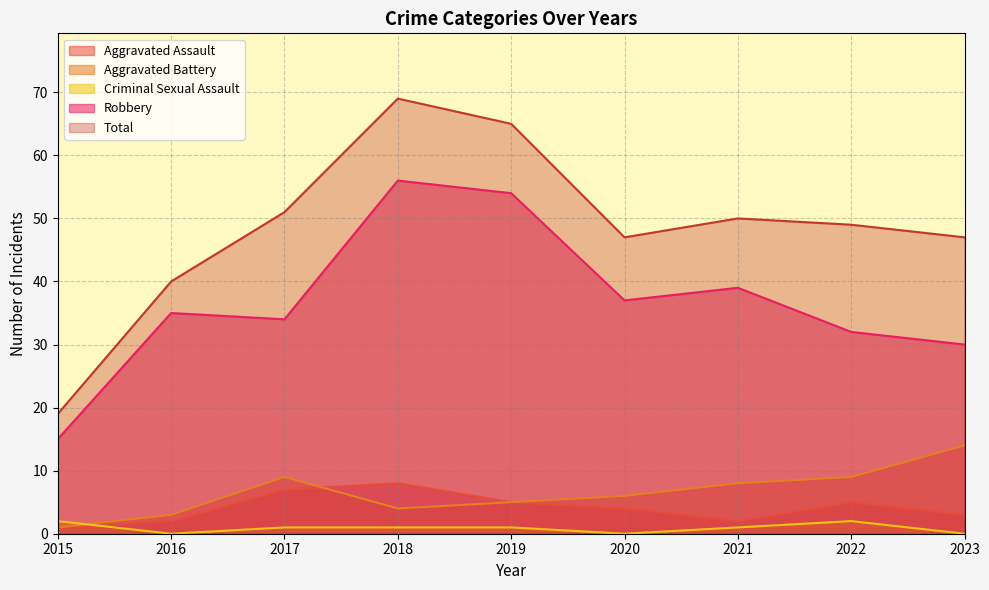

What is the difference between the maximum and minimum values in the Criminal Sexual Assault series?

2